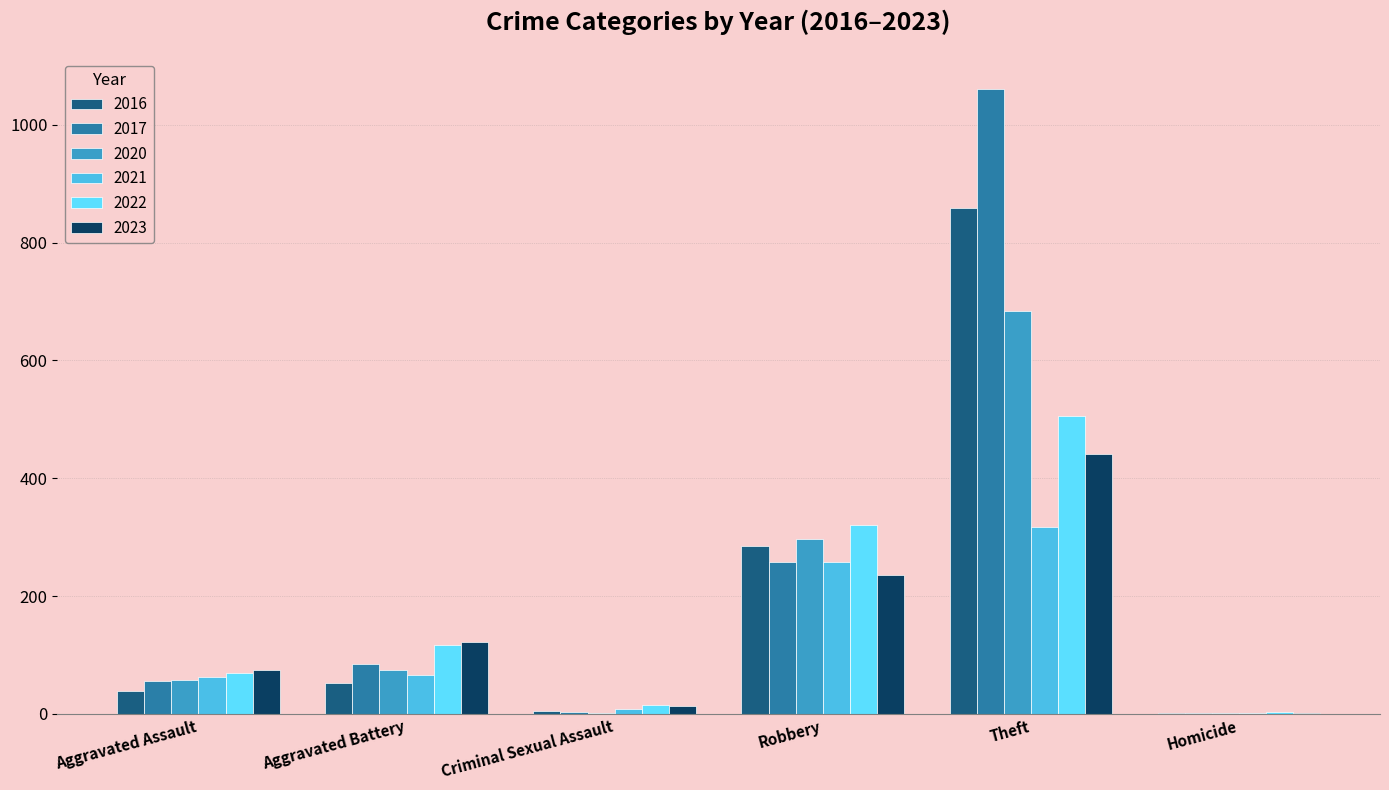

The value of 2023 at Theft is 441. True or false?

True